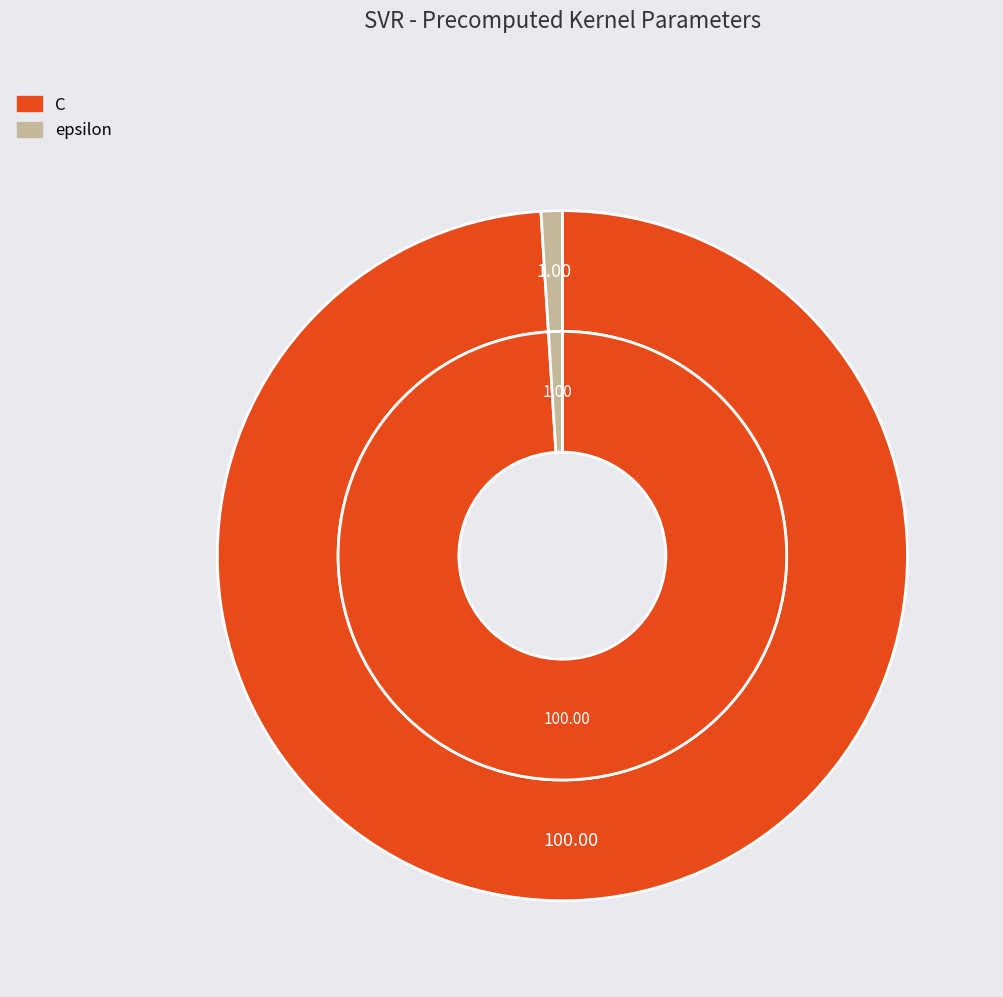

Which category has the biggest portion of the pie?

C